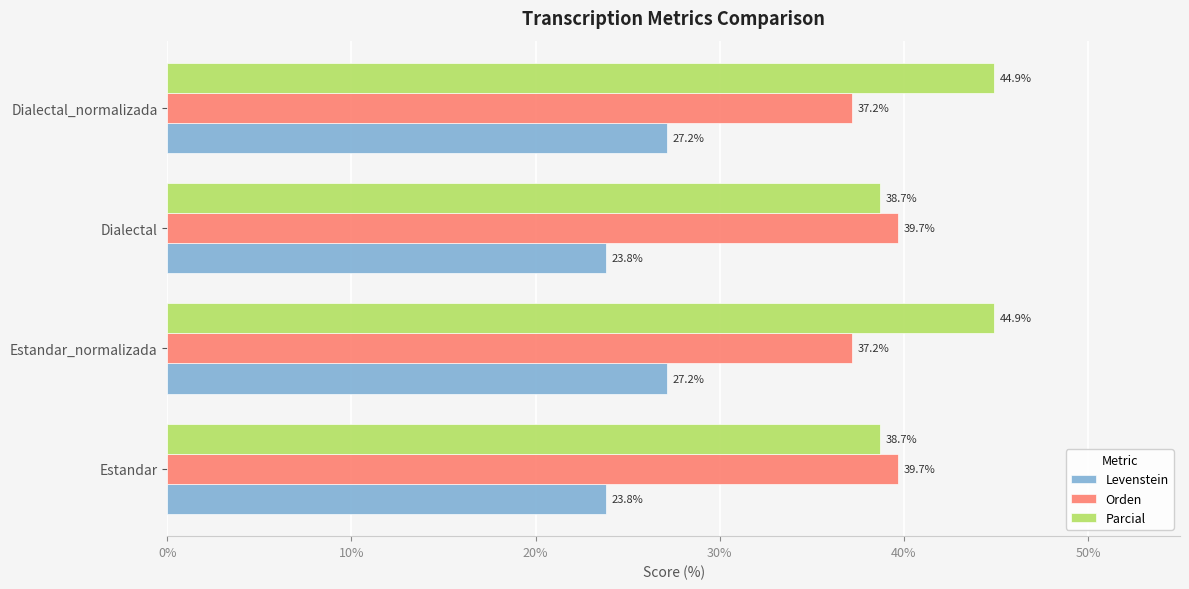

Is it true that Parcial equals 44.9 at Estandar_normalizada?

True